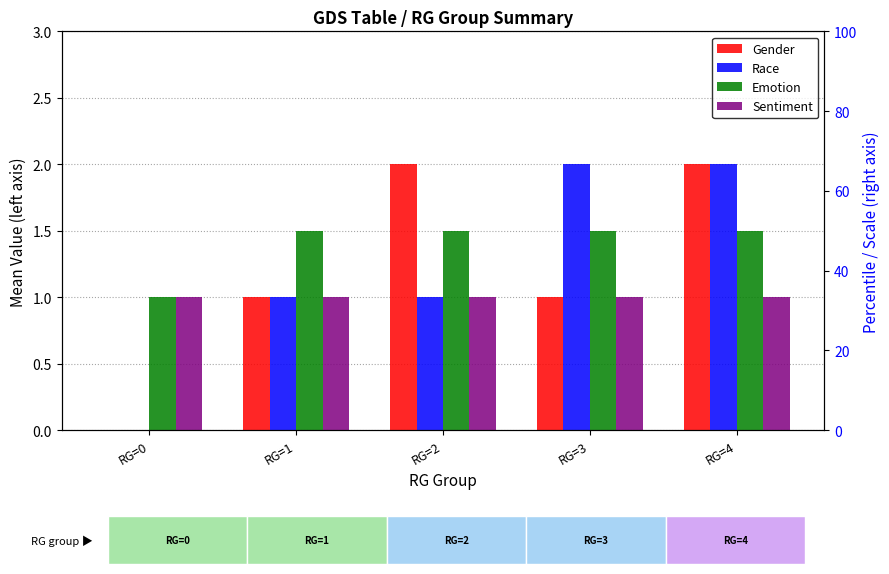

How many categories are shown in the chart?

5